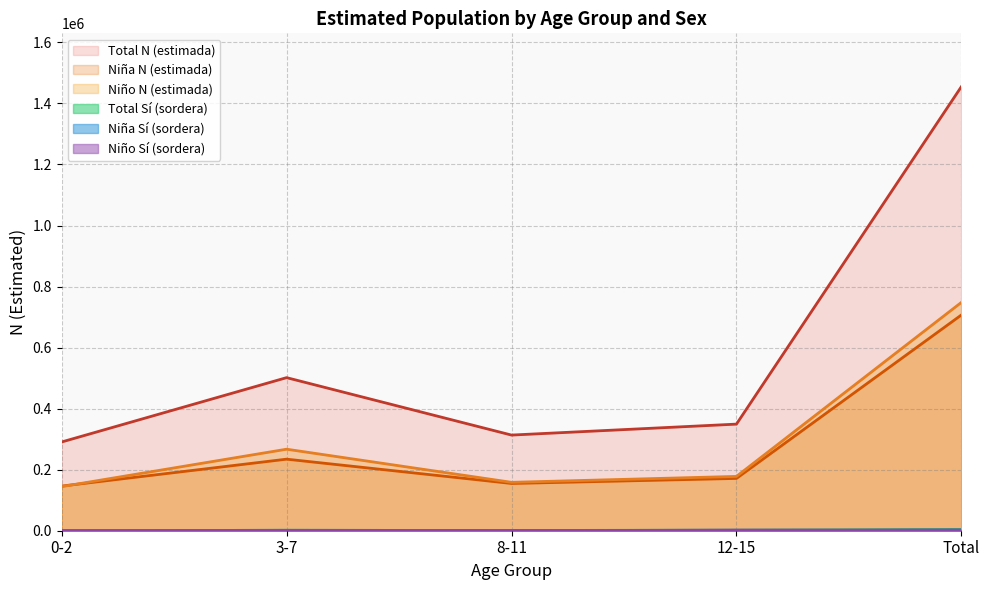

True or false: Total N (estimada) and Niño N (estimada) cross at least once.

False